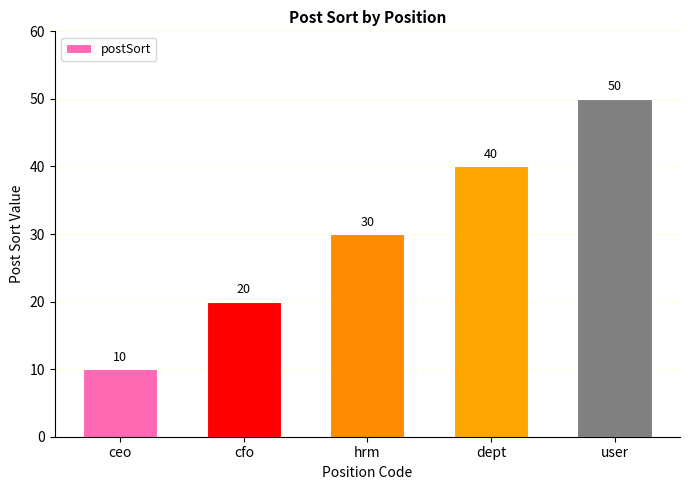

What is the change in value from ceo to hrm?

+20